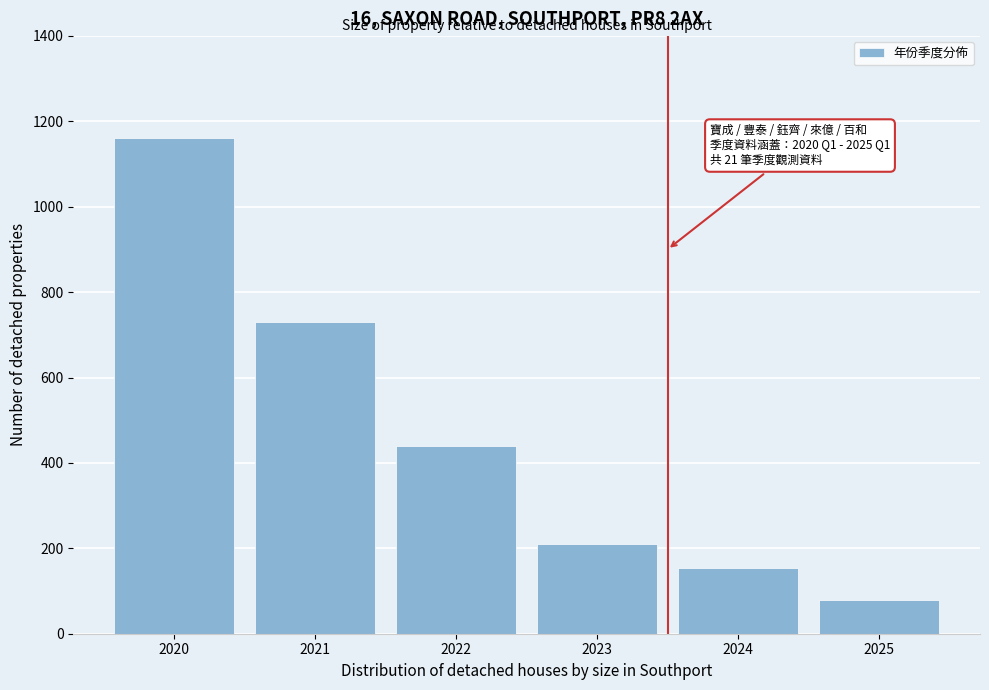

Reading left to right, extract all data points from this chart.

1160	730	440	210	155	80